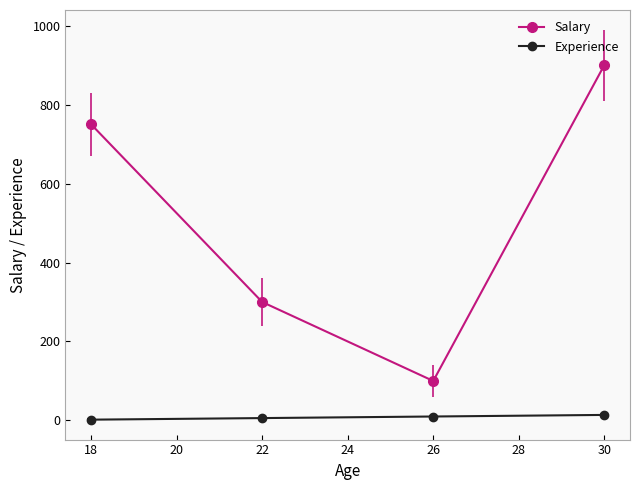

What is the sum of all Experience values?

32